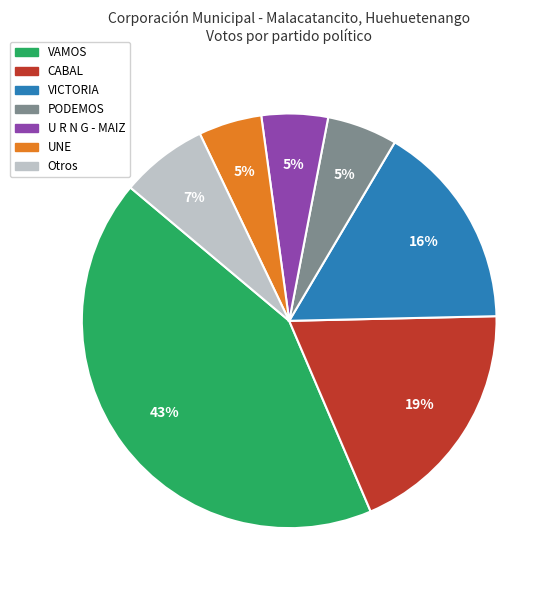

Which slice is the largest?

VAMOS